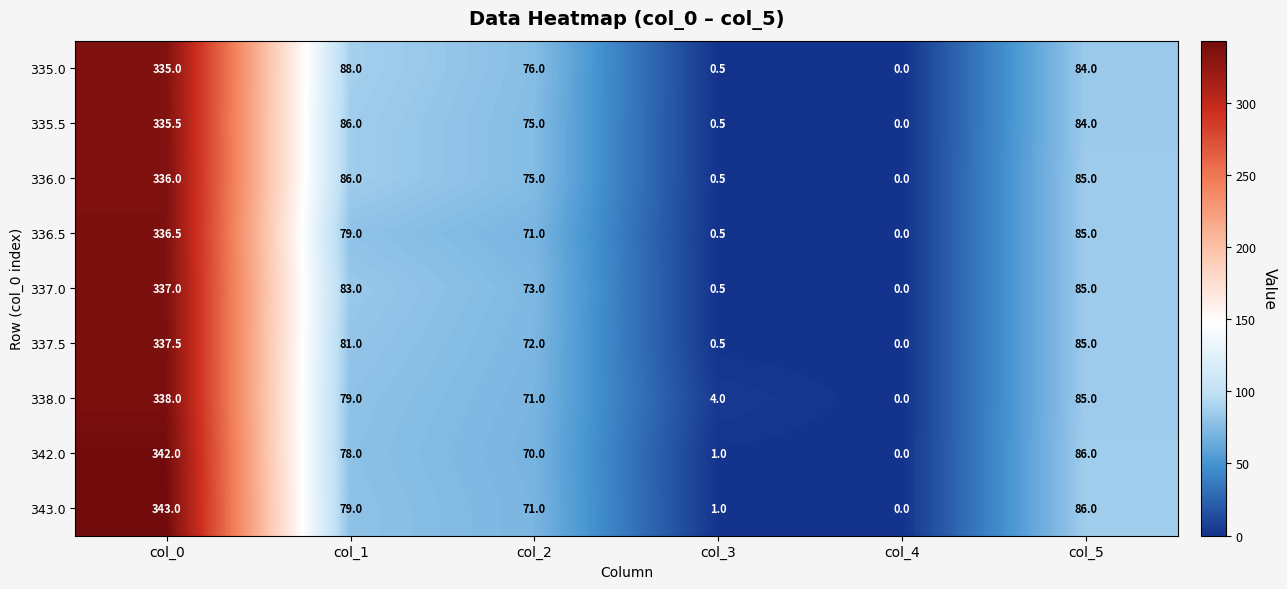

What is the difference between the second highest and minimum values in the 343.0 series?

86.0